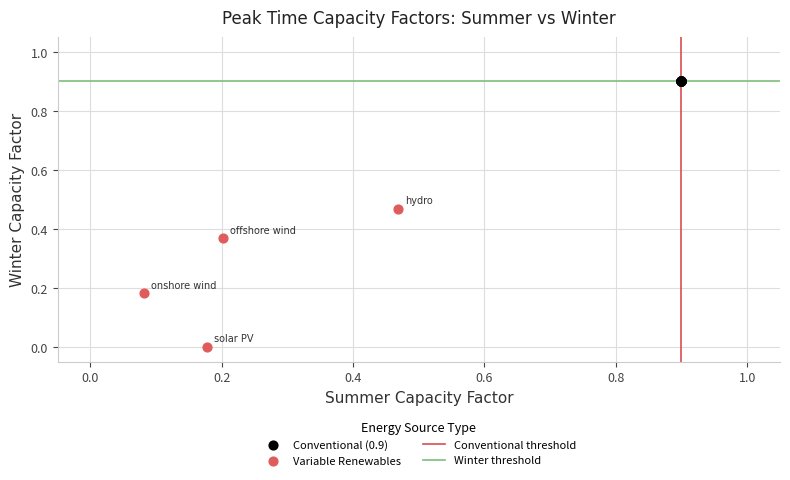

Which series reaches the minimum Y coordinate?

Variable Renewables